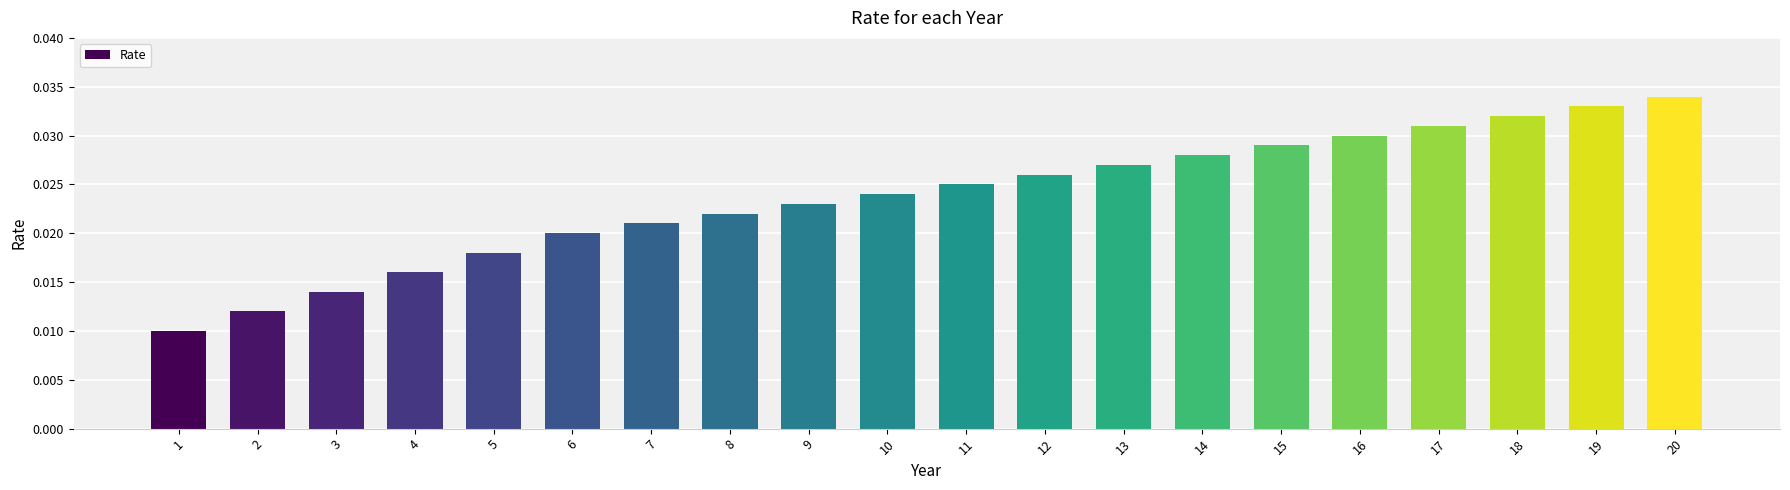

What is the sum of all values?

0.5